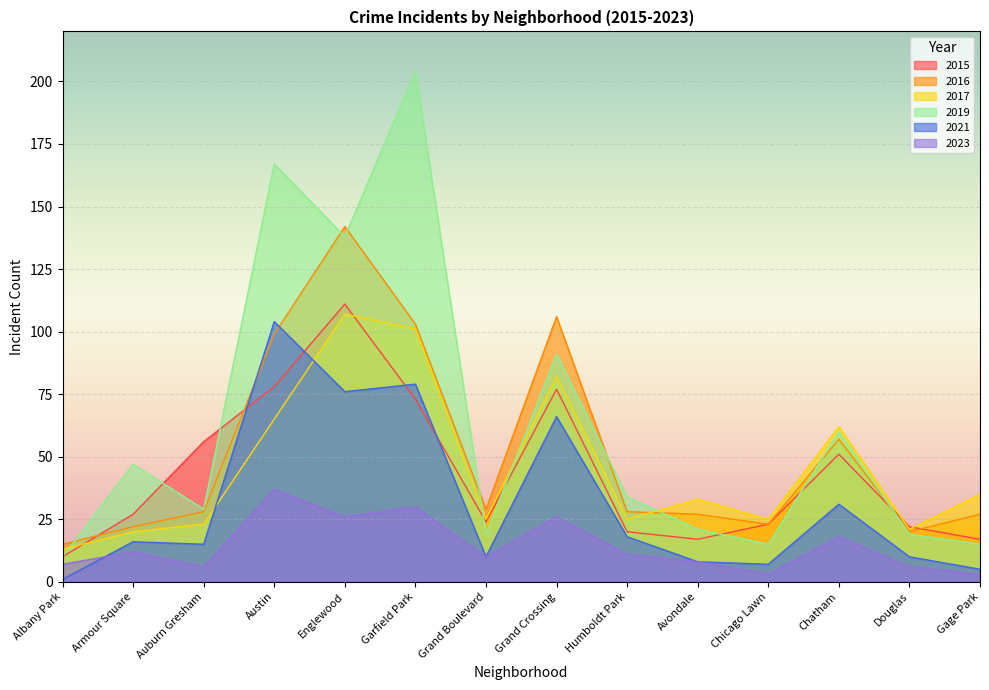

Reading left to right, transcribe all the data shown in this chart.

2015: Albany Park=10	Armour Square=27	Auburn Gresham=56	Austin=78	Englewood=111	Garfield Park=73	Grand Boulevard=24	Grand Crossing=77	Humboldt Park=20	Avondale=17	Chicago Lawn=23	Chatham=51	Douglas=22	Gage Park=17
2016: Albany Park=15	Armour Square=22	Auburn Gresham=28	Austin=99	Englewood=142	Garfield Park=103	Grand Boulevard=29	Grand Crossing=106	Humboldt Park=28	Avondale=27	Chicago Lawn=23	Chatham=57	Douglas=20	Gage Park=27
2017: Albany Park=13	Armour Square=20	Auburn Gresham=23	Austin=65	Englewood=107	Garfield Park=101	Grand Boulevard=25	Grand Crossing=82	Humboldt Park=25	Avondale=33	Chicago Lawn=25	Chatham=62	Douglas=21	Gage Park=35
2019: Albany Park=10	Armour Square=47	Auburn Gresham=29	Austin=167	Englewood=138	Garfield Park=204	Grand Boulevard=19	Grand Crossing=91	Humboldt Park=34	Avondale=21	Chicago Lawn=15	Chatham=60	Douglas=19	Gage Park=15
2021: Albany Park=1	Armour Square=16	Auburn Gresham=15	Austin=104	Englewood=76	Garfield Park=79	Grand Boulevard=10	Grand Crossing=66	Humboldt Park=18	Avondale=8	Chicago Lawn=7	Chatham=31	Douglas=10	Gage Park=5
2023: Albany Park=7	Armour Square=12	Auburn Gresham=6	Austin=37	Englewood=26	Garfield Park=30	Grand Boulevard=10	Grand Crossing=26	Humboldt Park=11	Avondale=8	Chicago Lawn=3	Chatham=18	Douglas=6	Gage Park=3